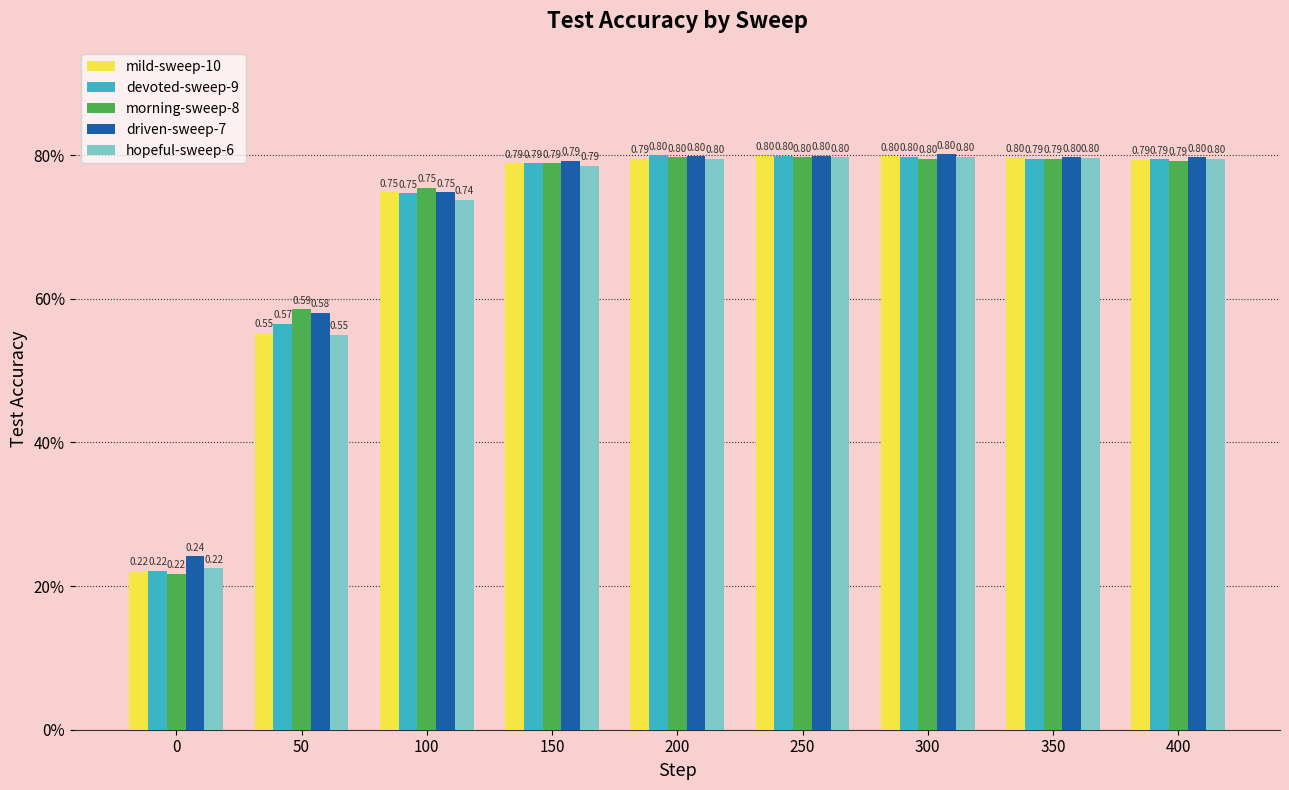

What is the sum of the hopeful-sweep-6 values at 50 and 350?

1.3